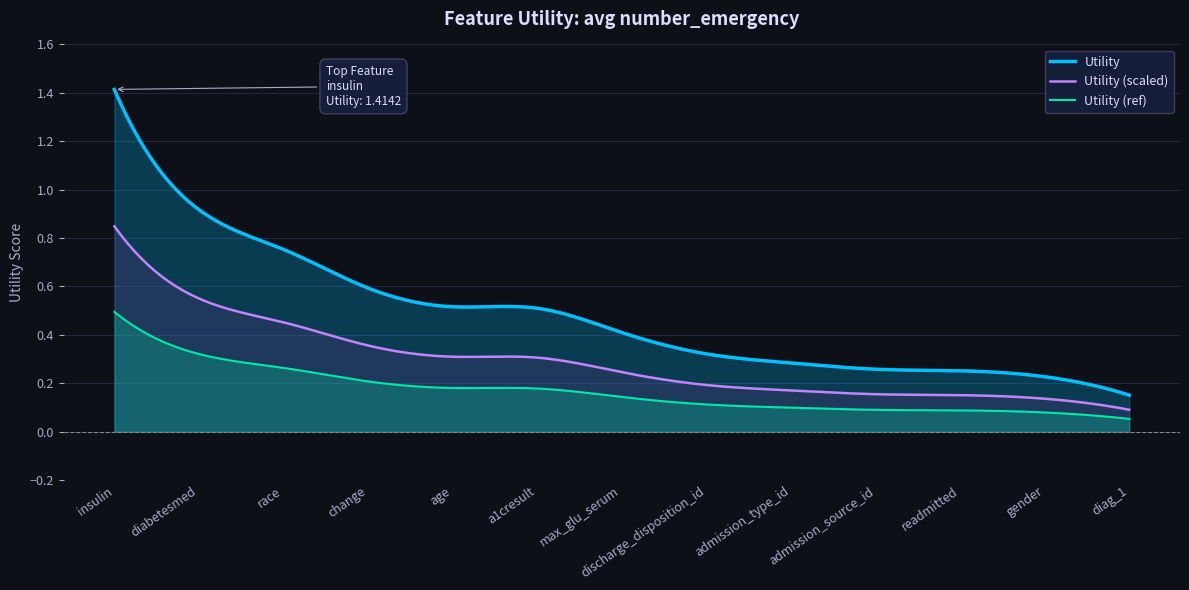

What is the smallest value displayed?

0.2